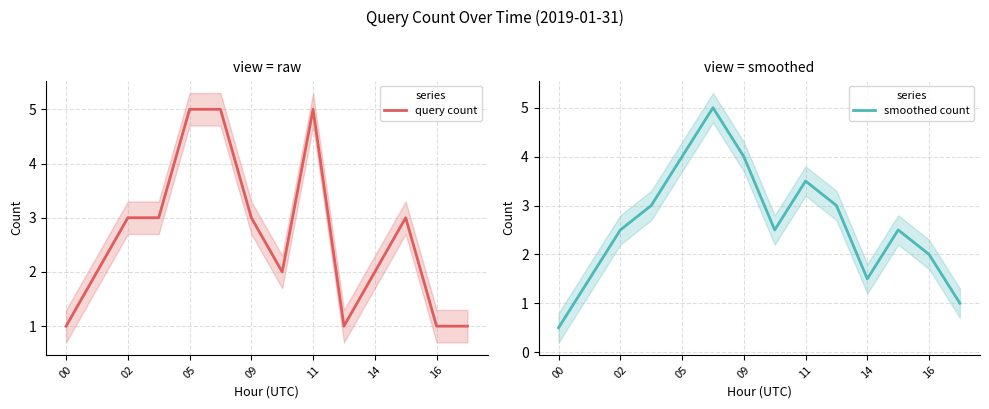

What are all the series names shown in the legend?

query count, smoothed count